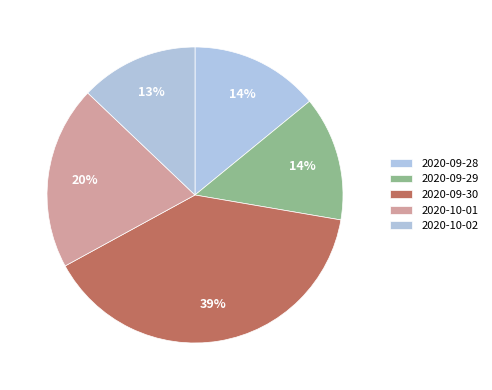

How much of the chart is everything except 2020-09-29?

86.4%